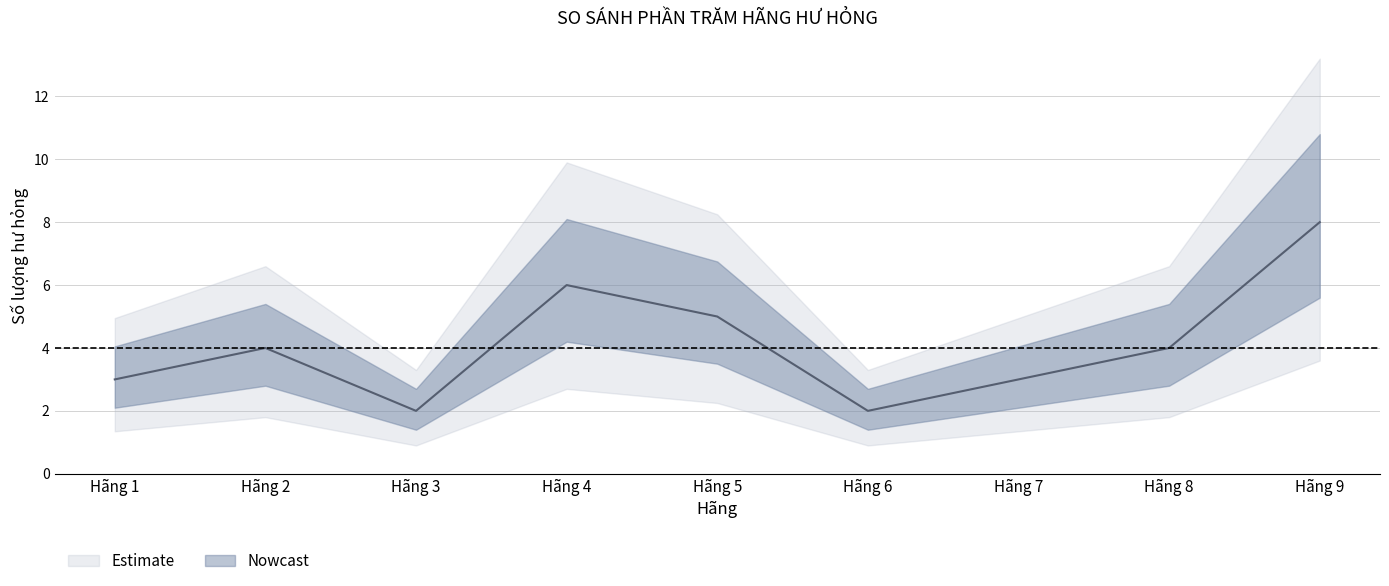

Count the values in the range 3 to 5.

5